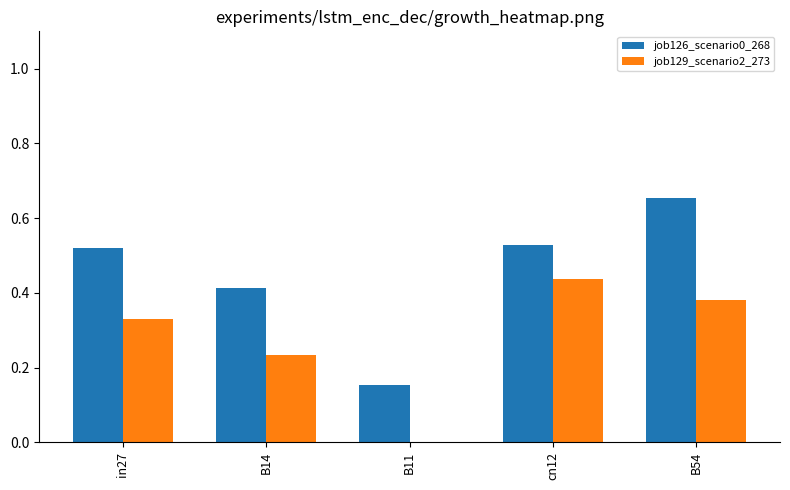

At which category is the sum across all series the highest?

B54